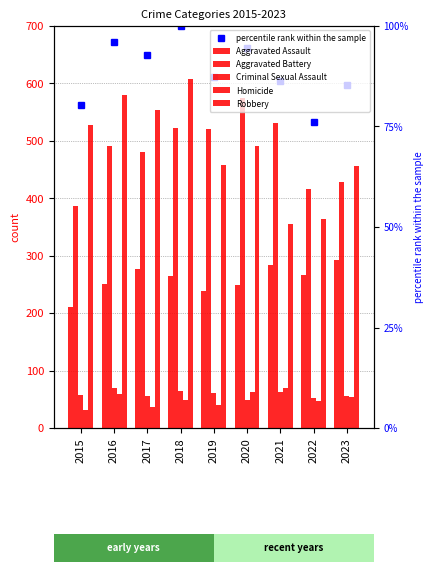

How many data points in Homicide are above 49?

4